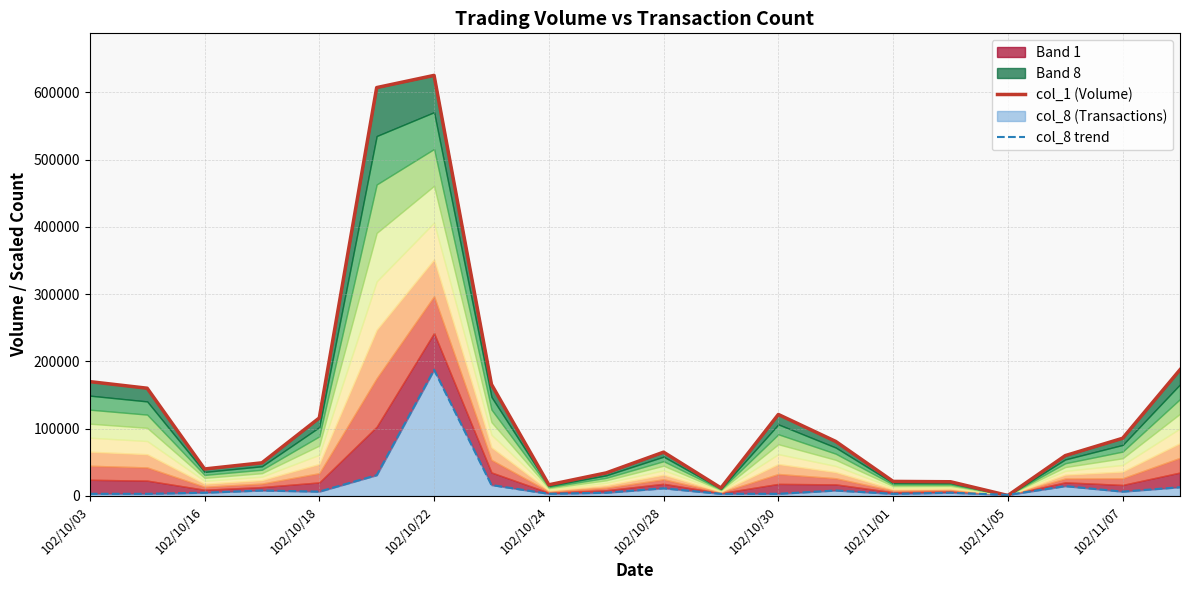

What is the approximate value of col_1 (Volume) at 102/11/07?

85800.0